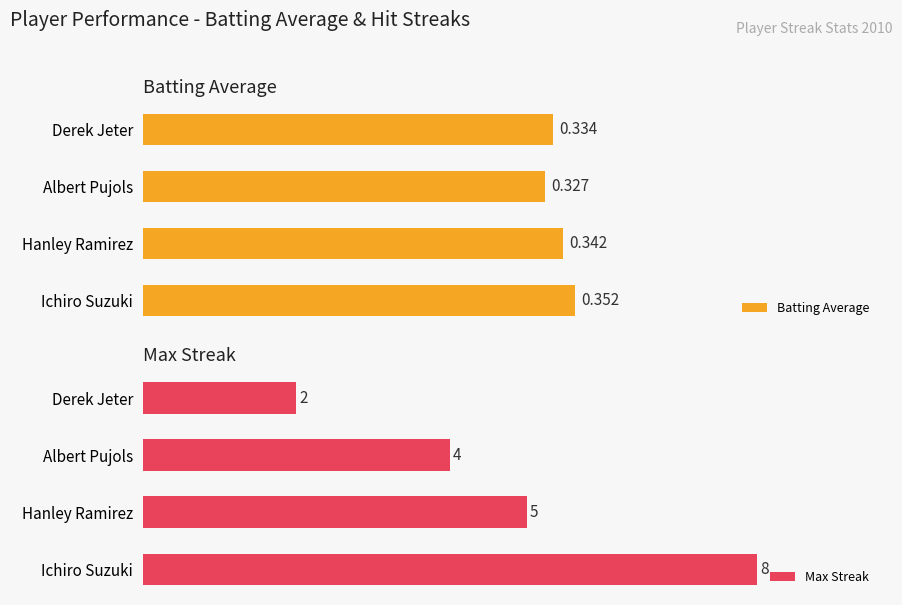

Between 0 and 3, which series saw the biggest shift?

Max Streak